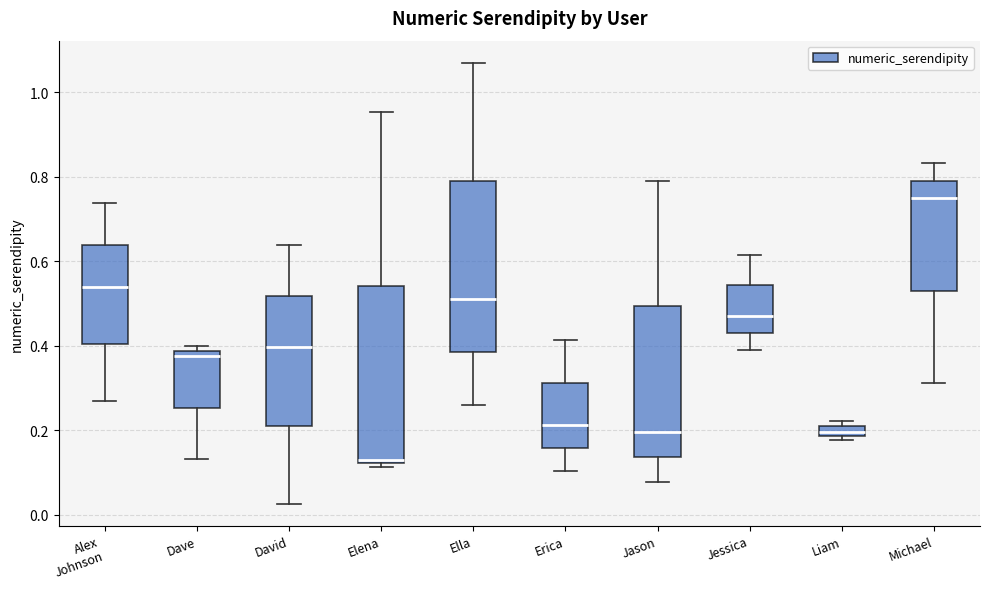

Which box's median line is the lowest?

Elena